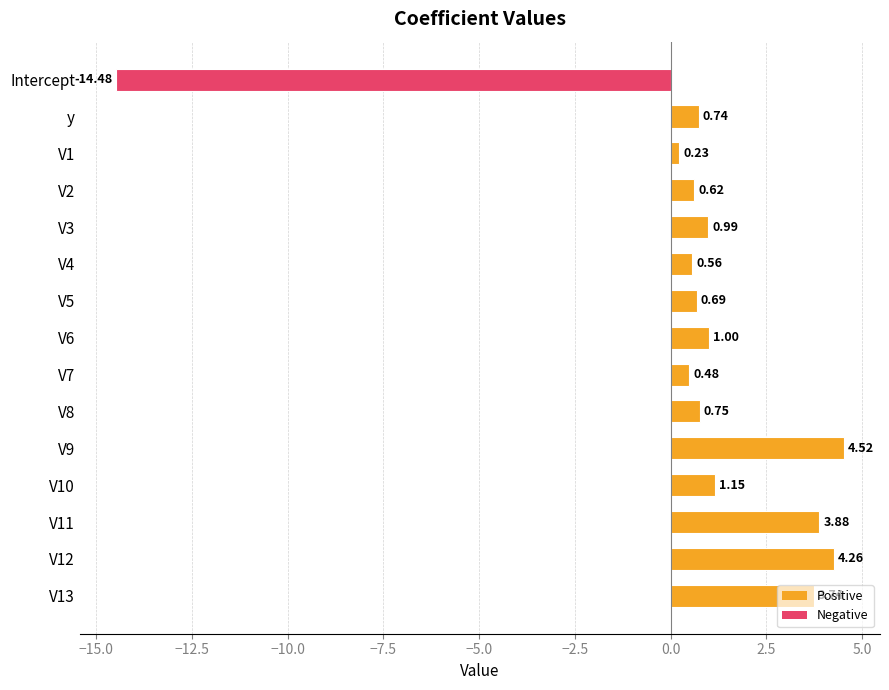

What is the difference between the maximum and minimum values?

19.0